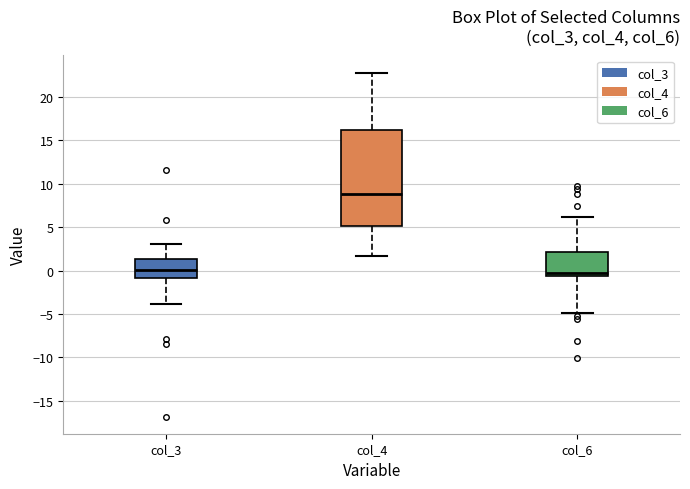

Where does the lower whisker of the box for col_4 end on the y-axis? The values are not printed on the chart, so give them approximately, as read against the axis.

1.5